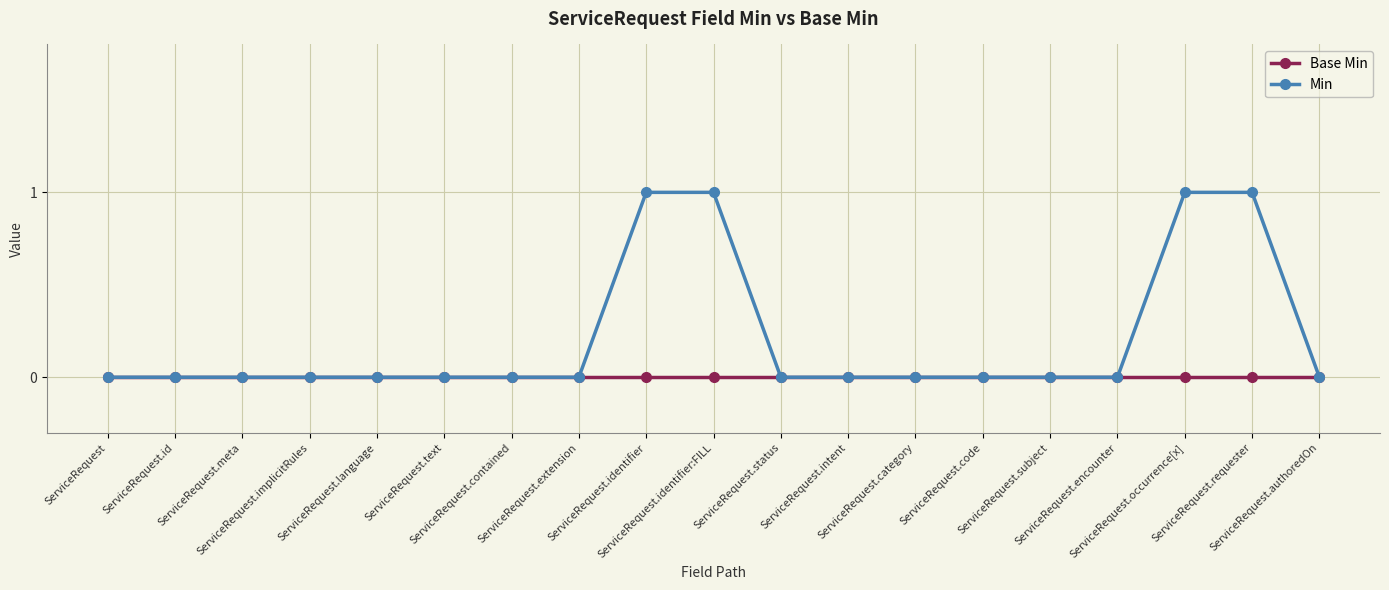

Which series has the widest spread of values?

Min